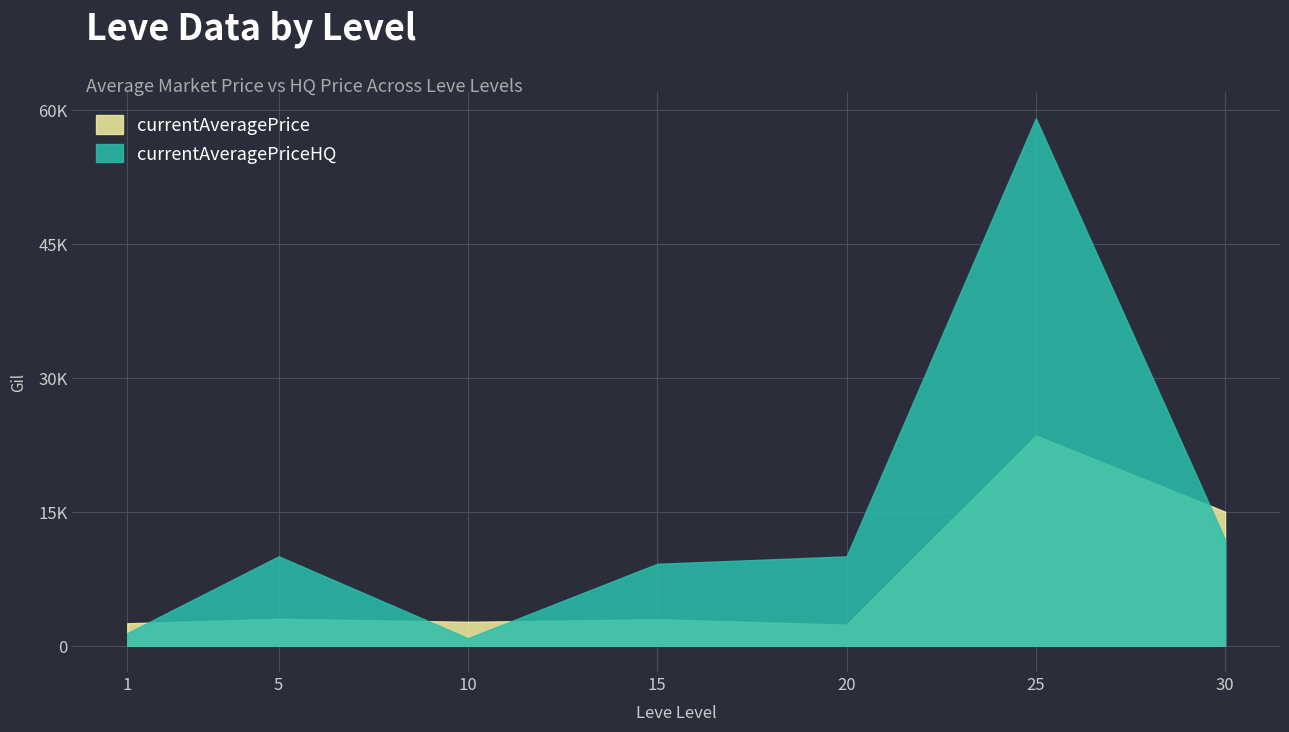

Which category has the highest value across all series?

25